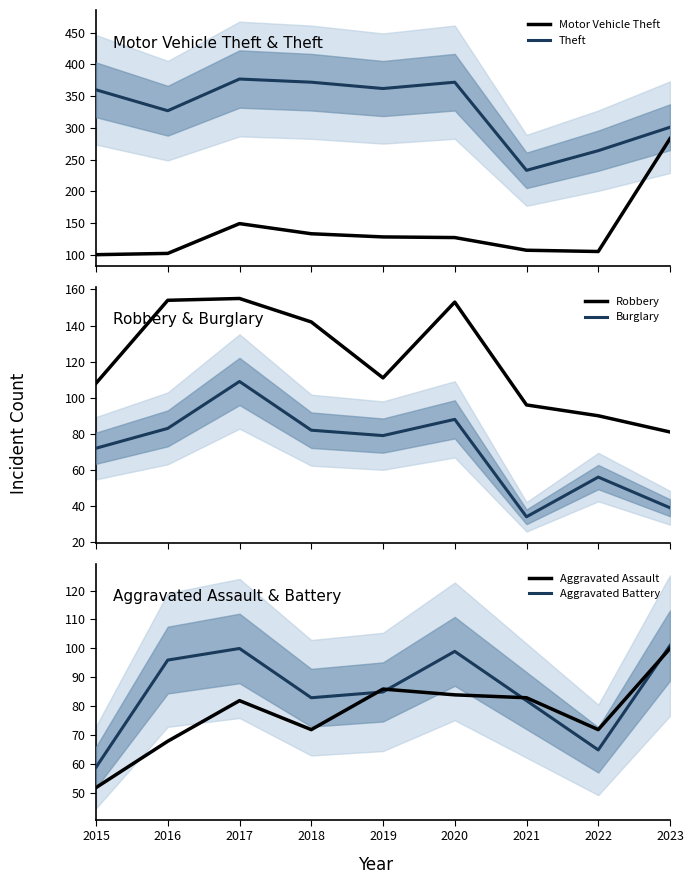

Which series changed the most between 2019 and 2021?

Theft